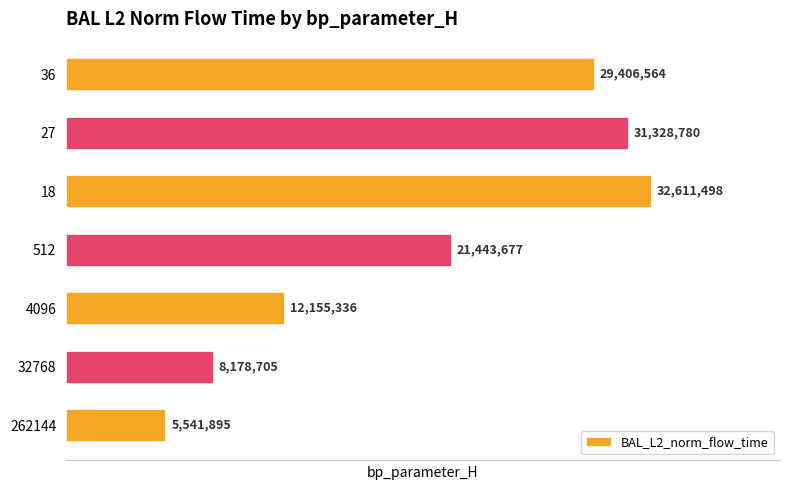

List the labels in order of value, largest first.

18, 27, 36, 512, 4096, 32768, 262144